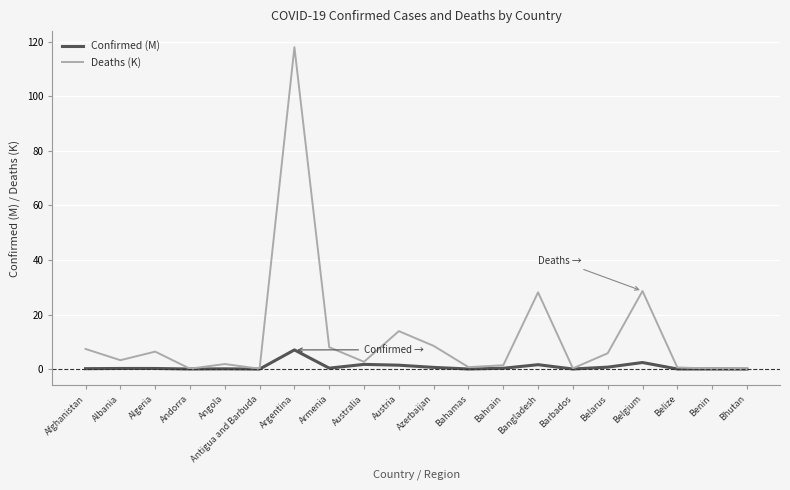

Rank the series at Argentina from highest to lowest value.

Deaths (K), Confirmed (M)